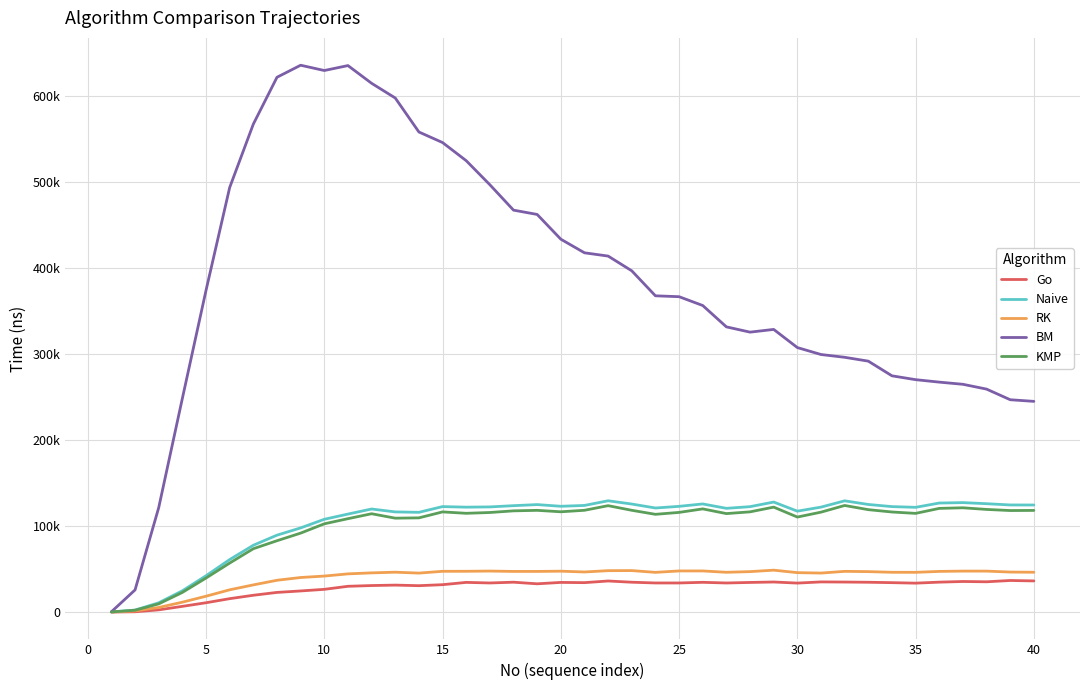

Reading left to right, what are all the values shown in this chart?

Go: 36.1	329.9	2563.2	6631.7	10828.8	15573.1	19531.1	22840.3	24546.5	26421.2	29959.7	30832.2	31342.4	30678.5	31826.9	34500.7	33827.8	34719.2	32852.8	34471.8	34203.7	36131.7	34694.9	33824.9	33830.3	34578.8	33807.0	34433.1	34951.3	33687.3	35055.0	34898.8	34649.5	34192.9	33617.7	34780.5	35547.5	35197.5	36708.1	36210.0
Naive: 134.6	2296.9	10781.5	24730.5	42233.7	61042.2	77681.1	89420.6	97863.3	107885.8	113944.7	119843.5	116464.2	115983.1	122646.9	121987.4	122278.7	123721.4	124978.3	123011.1	123988.6	129413.9	125613.6	121009.2	122940.5	125727.0	120618.9	122572.4	127925.4	117342.8	122024.5	129364.2	125118.2	122633.9	121796.7	126781.0	127270.3	126004.2	124554.4	124502.7
RK: 106.8	1291.6	5331.2	11482.6	18422.0	25877.5	31583.0	36961.8	40175.1	41853.7	44412.2	45568.1	46355.2	45311.8	47388.4	47413.4	47673.1	47248.9	47245.9	47532.4	46614.1	48131.8	48219.7	46162.1	47811.9	47815.9	46245.7	47020.2	48710.1	45837.0	45346.8	47344.4	47024.3	46248.1	46199.3	47279.4	47628.7	47618.1	46519.6	46294.1
BM: 349.3	25773.4	121471.3	248543.4	374131.0	493743.0	567453.0	621930.1	635929.8	629780.5	635523.5	614925.0	597817.1	558292.4	546006.8	524910.3	496951.2	467397.5	462399.1	433618.9	417784.9	413986.8	396837.6	367773.2	366745.7	356492.9	331655.1	325524.1	328694.1	307577.9	299506.8	296266.4	291789.2	274731.5	270254.6	267390.4	264866.0	259268.5	246920.2	245022.2
KMP: 131.3	2143.7	9506.5	22835.1	39561.2	56968.0	73652.8	82948.7	91795.7	102615.7	108594.8	114326.9	109183.5	109546.4	116473.0	114842.3	115773.2	117693.3	118288.3	116603.8	118353.7	123713.2	118332.5	113658.7	115889.6	119975.2	114504.1	116530.0	122026.9	110483.6	116178.5	123947.3	119076.8	116360.4	114758.6	120557.7	121255.4	119346.9	118054.9	118199.8